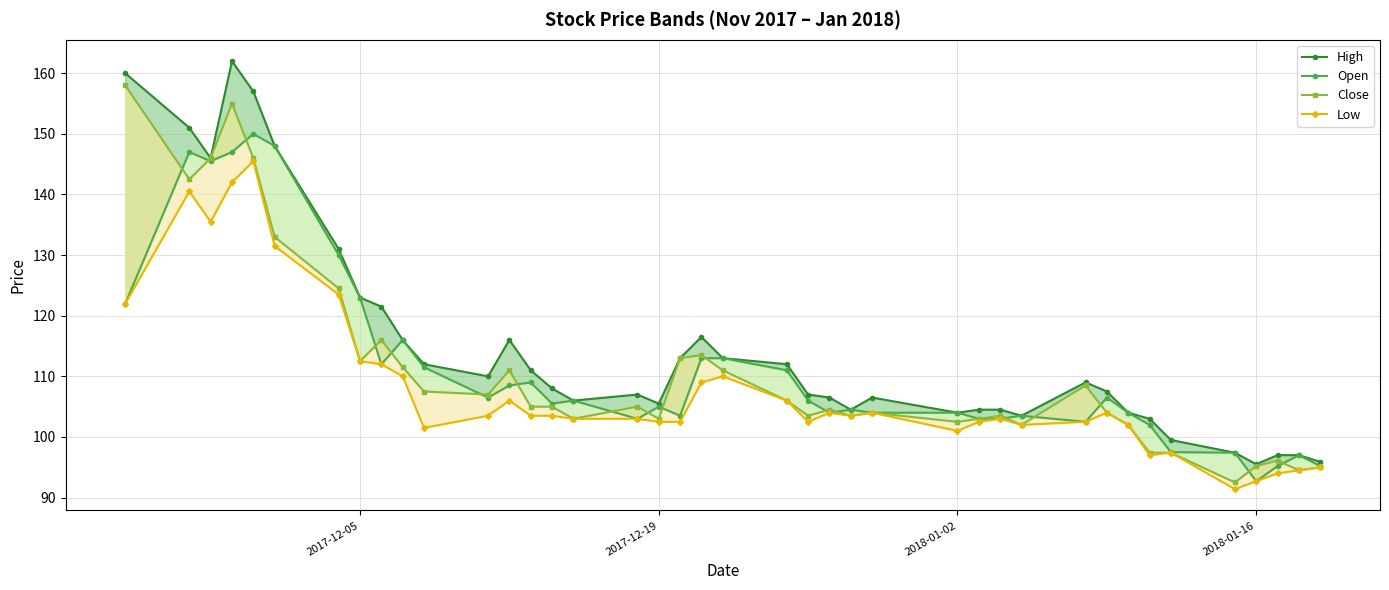

In High, how many points are lower than both neighbors (excluding endpoints)?

8